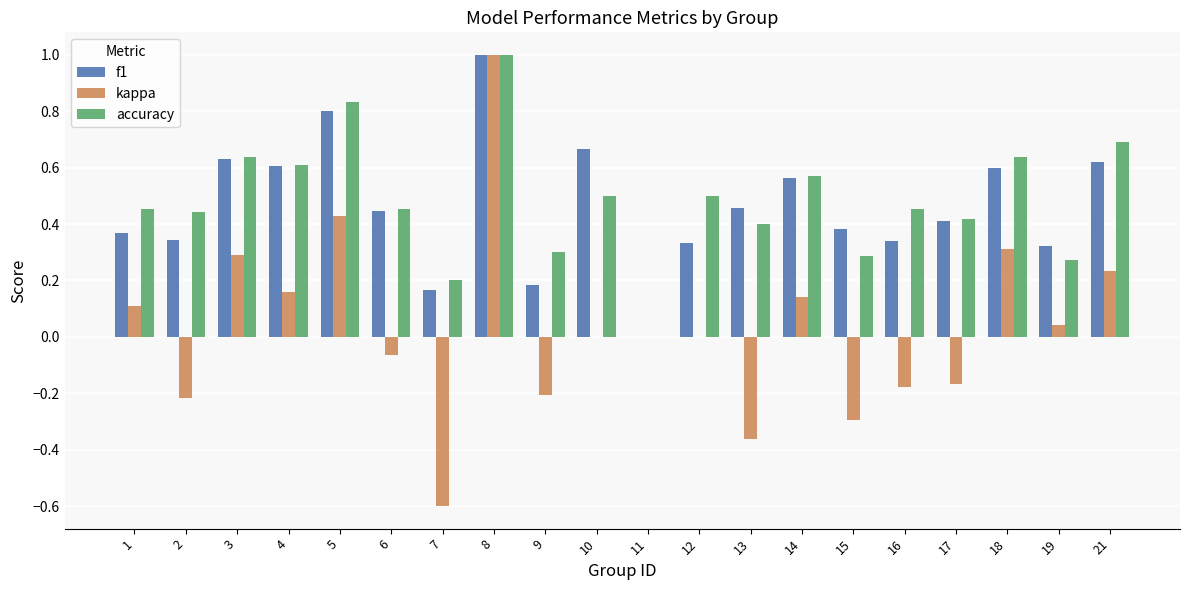

At which label is f1 closest to 0?

11